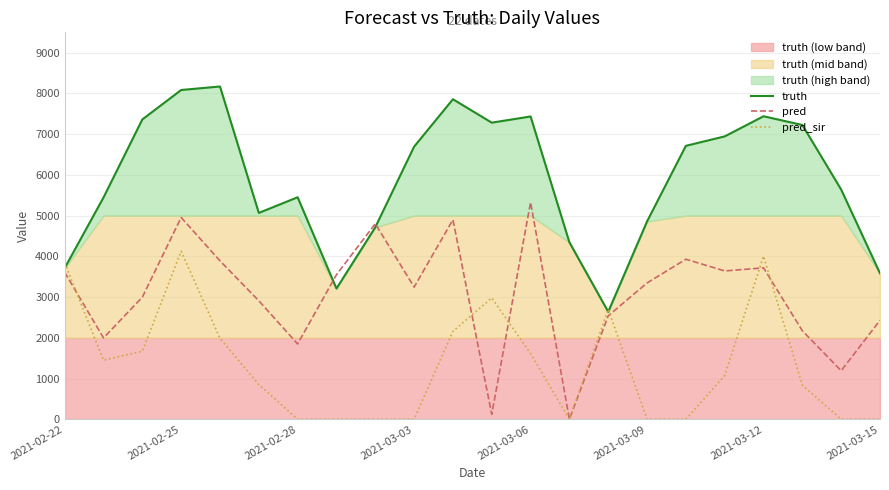

Is the value of pred at 2021-03-12 greater than the value of pred_sir at 2021-03-15?

Yes